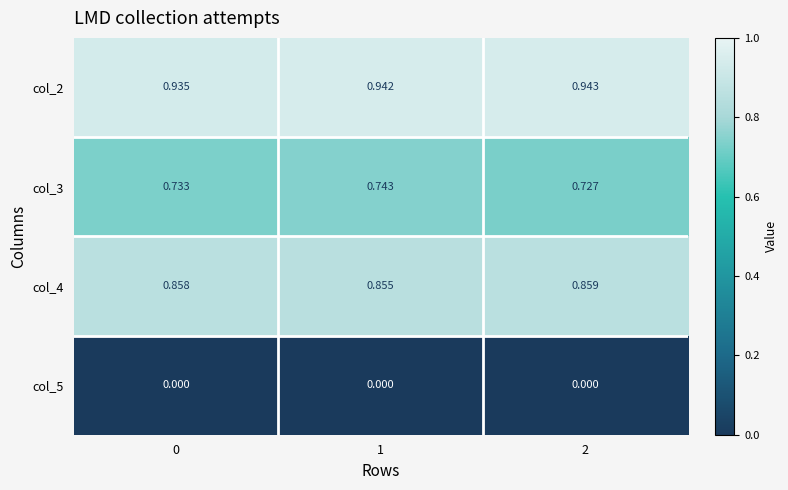

How many categories are shown in the chart?

3